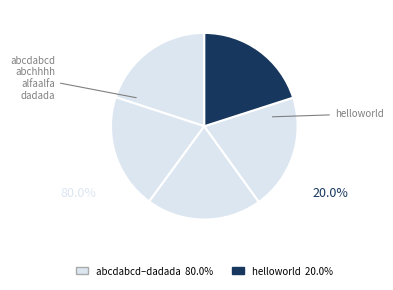

The abcdabcd slice represents 20% of the pie. True or false?

True